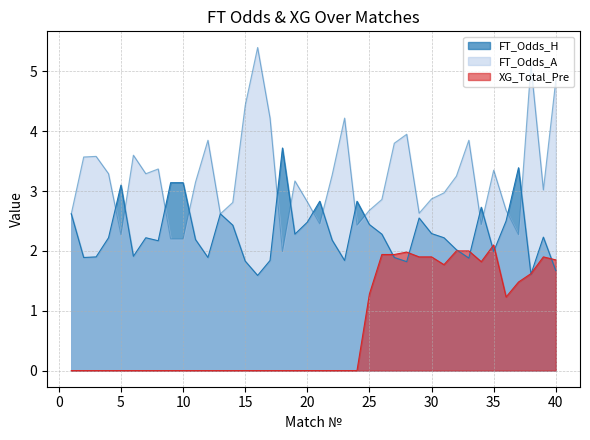

How many series are shown in this chart?

3